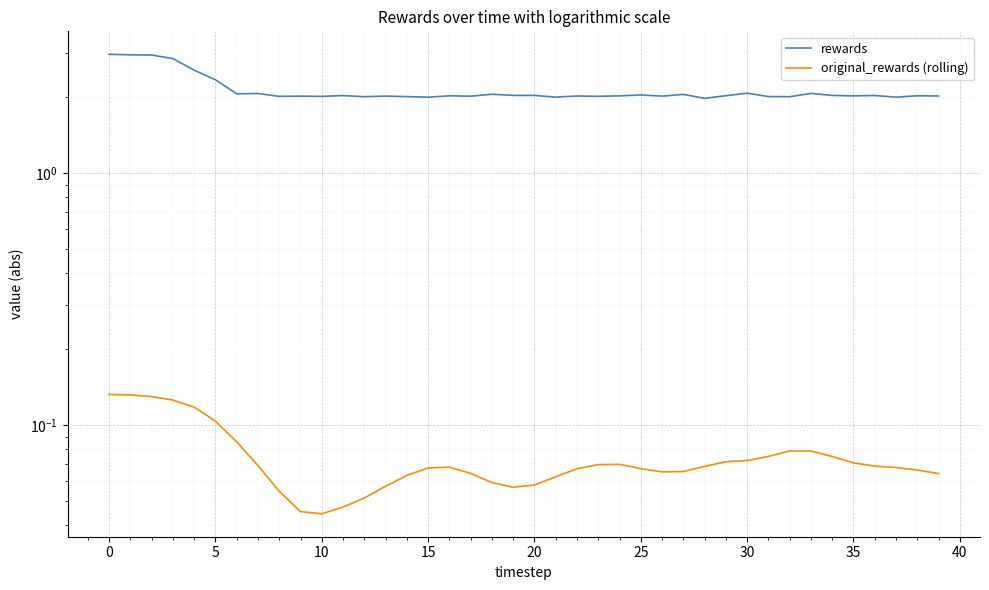

What is the total value across all series at 26?

2.1